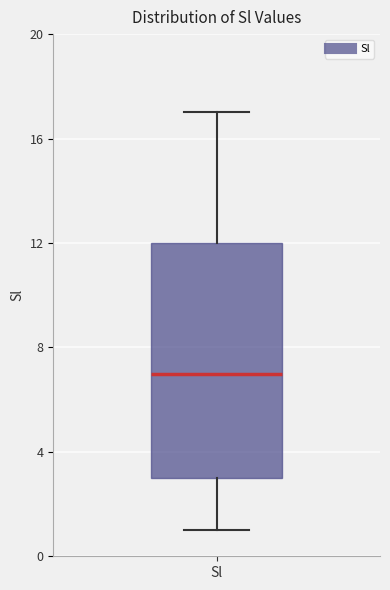

Read this box plot against the y-axis: the position of the median line, the range covered by the box, and the ends of both whiskers. The values are not printed on the chart, so give them approximately, as read against the axis.

median 7, box 3 to 12, whiskers 1 to 17